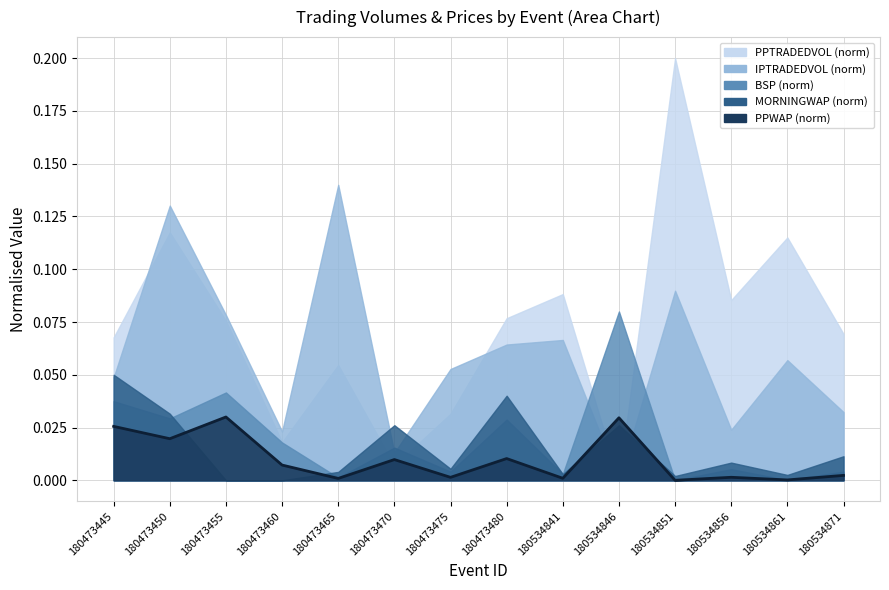

True or false: the data shows 0.0 at 180473450.

False